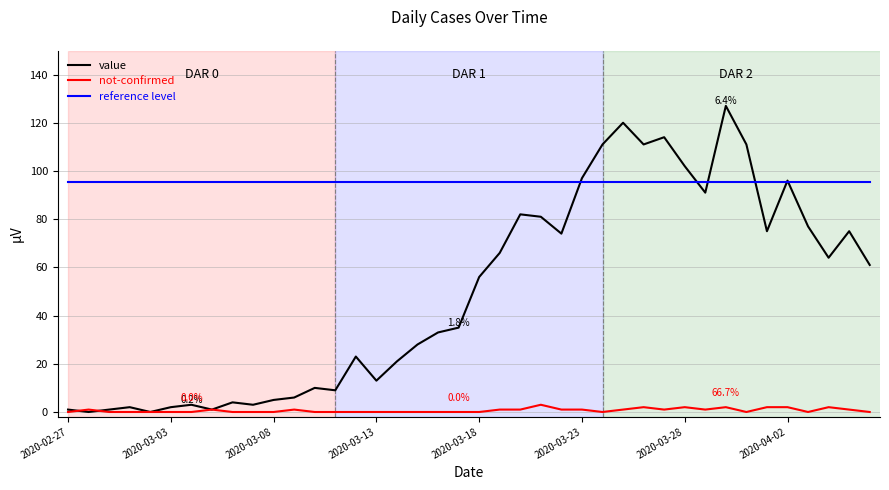

Rank the series by their maximum value, from lowest to highest.

not-confirmed, reference level, value